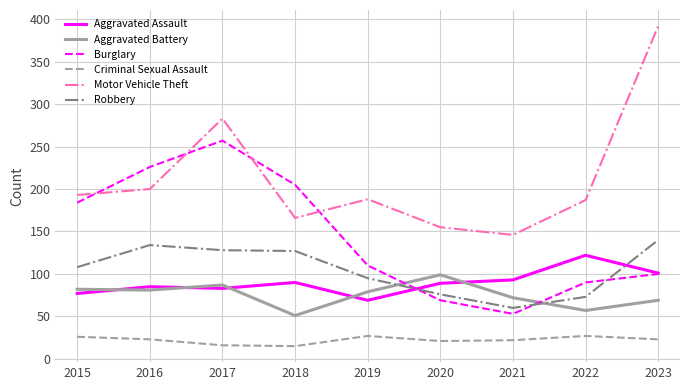

Which series ends up on top after the final intersection of Burglary and Robbery?

Robbery